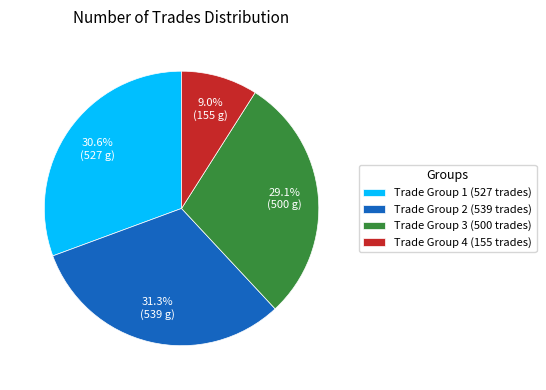

Combined, what portion of the pie is Trade Group 3 (500 trades) and Trade Group 1 (527 trades)?

59.7%